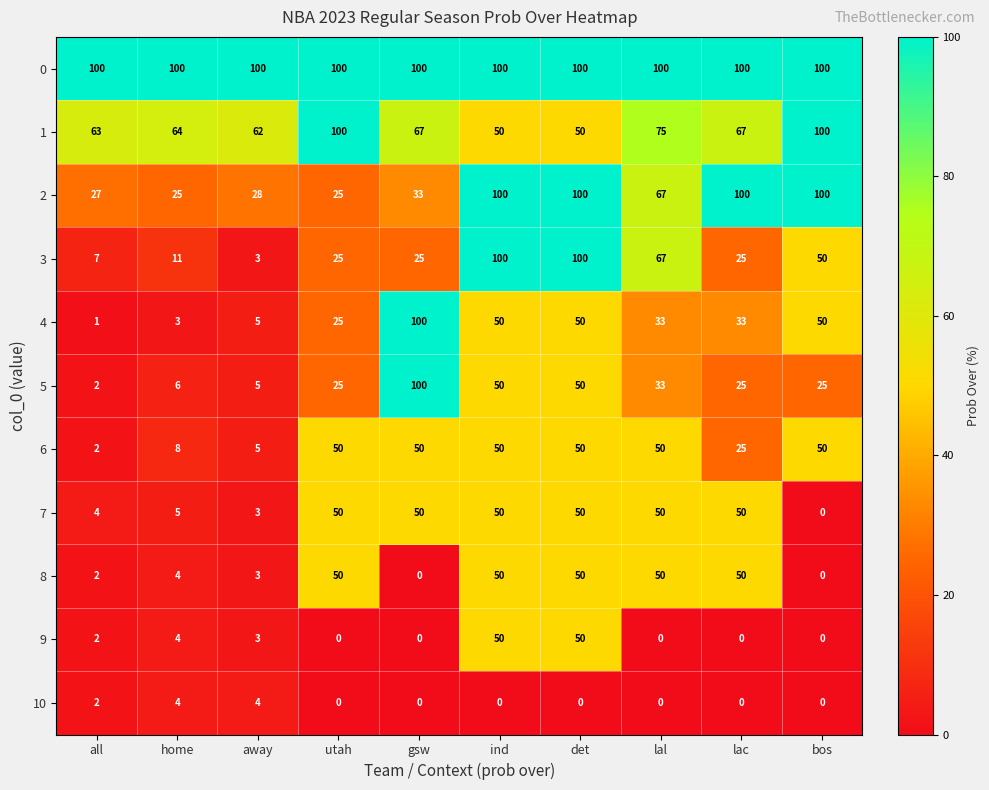

What is the total value across all series at bos?

475